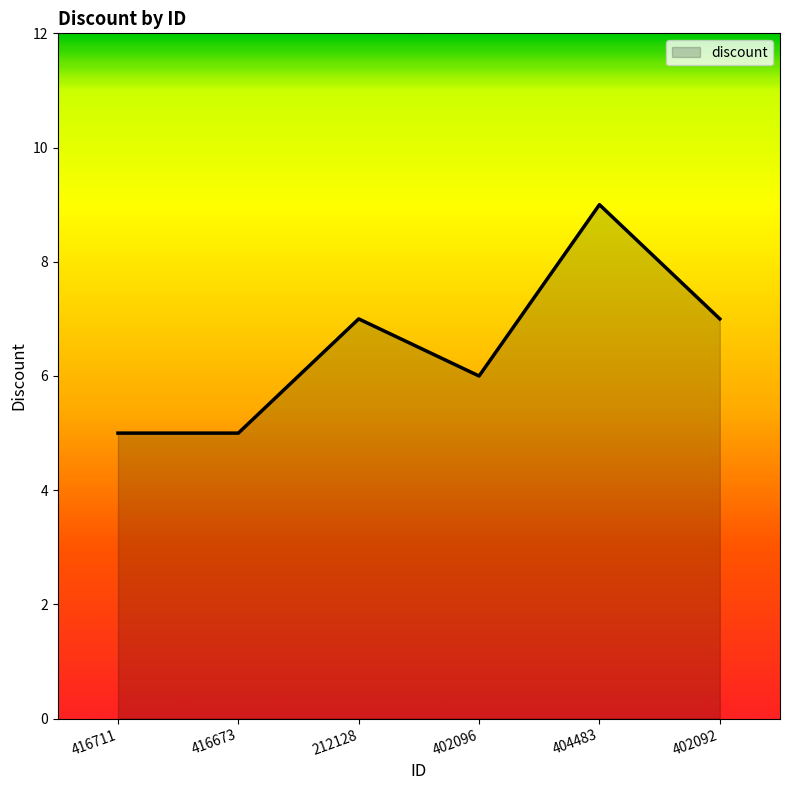

Reading left to right, list all the values displayed in this chart.

5	5	7	6	9	7